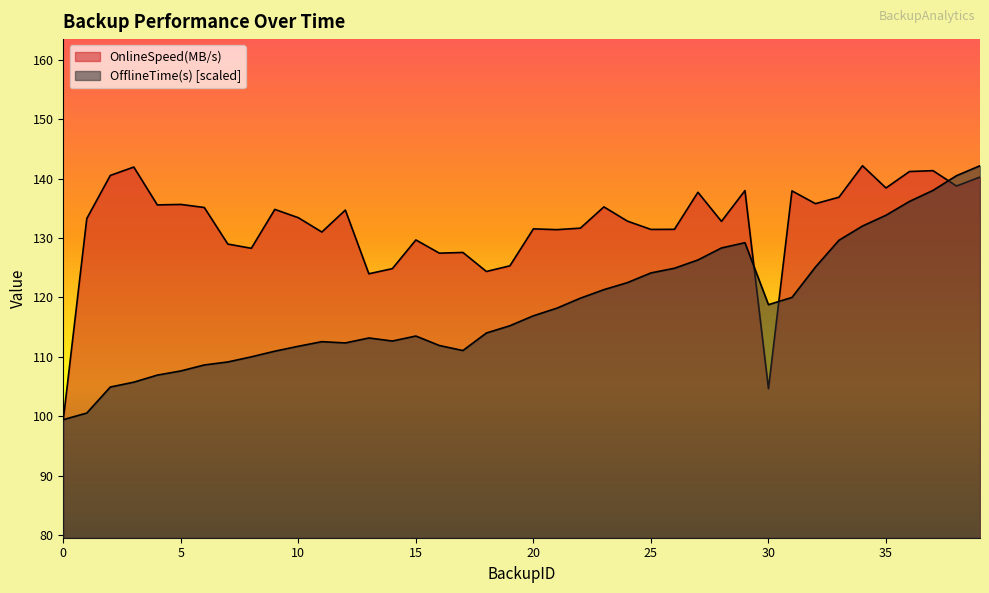

Which series has the largest total across all categories?

OnlineSpeed(MB/s)